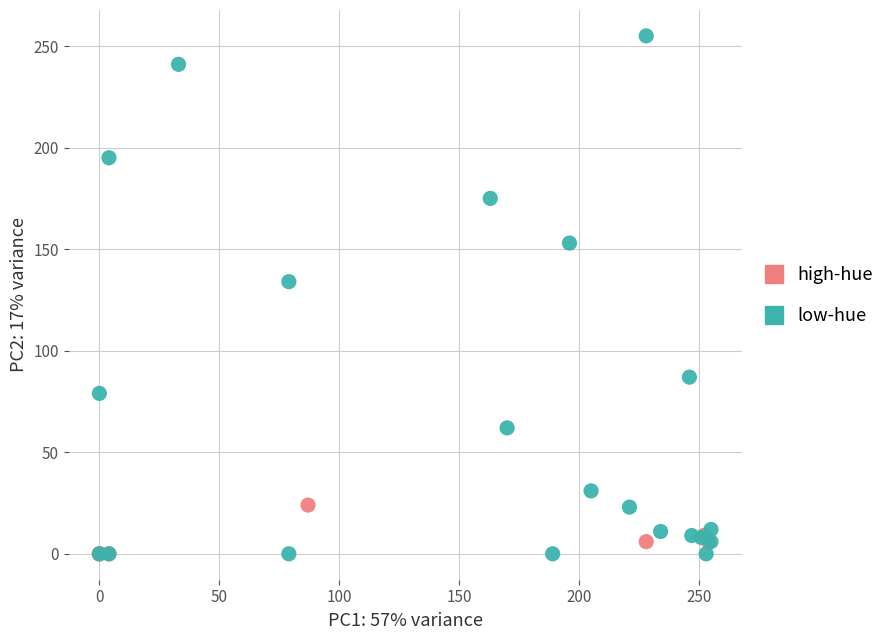

Which series reaches the maximum Y coordinate?

low-hue